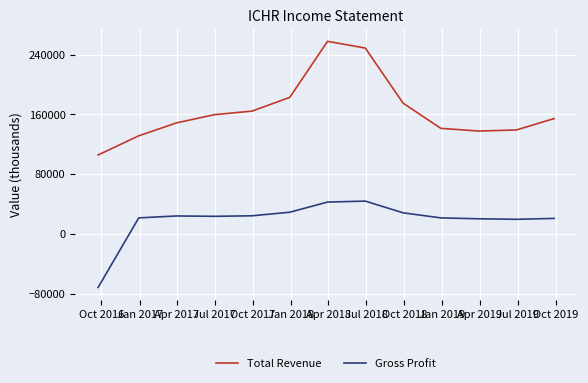

True or false: Gross Profit and Total Revenue intersect in this chart.

False